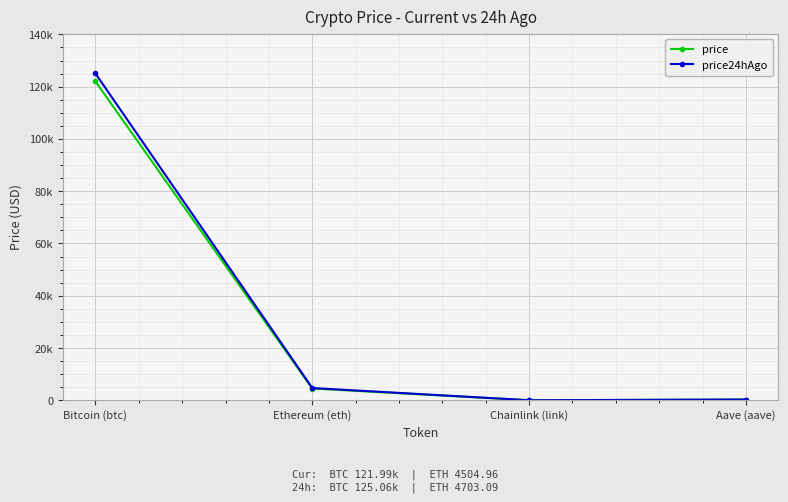

What is the label of the 3rd point from the left?

Chainlink (link)